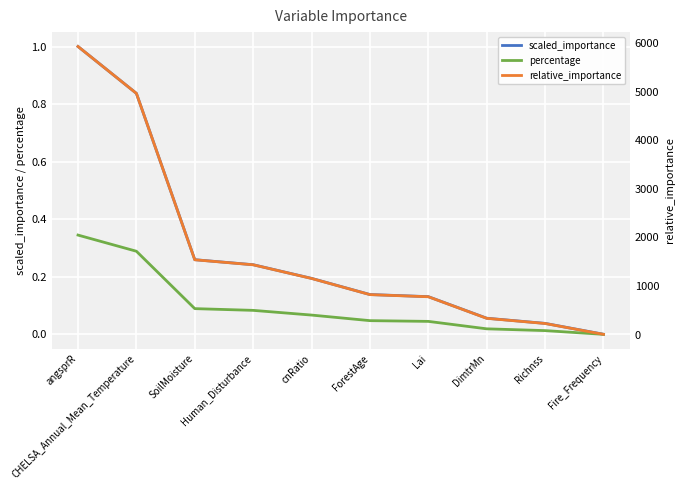

Reading left to right, transcribe all the data shown in this chart.

scaled_importance: 1.0	0.8	0.3	0.2	0.2	0.1	0.1	0.1	0.0	0.0
percentage: 0.3	0.3	0.1	0.1	0.1	0.0	0.0	0.0	0.0	0.0
relative_importance: 5936.1	4970.0	1540.6	1437.1	1155.5	822.3	778.5	333.9	227.4	3.6